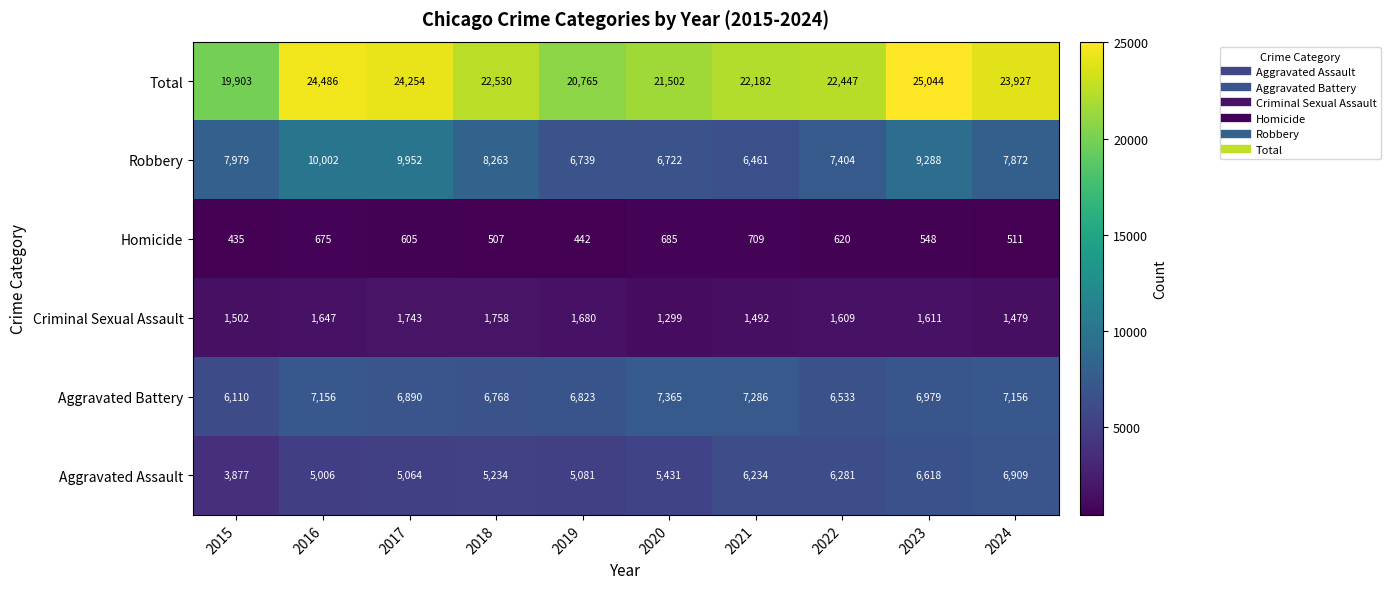

Rank the categories by Aggravated Assault value from highest to lowest.

2024, 2023, 2022, 2021, 2020, 2018, 2019, 2017, 2016, 2015